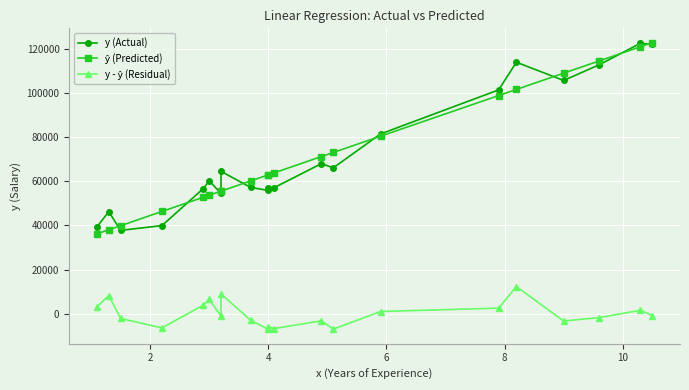

How many lines are shown in the chart?

3